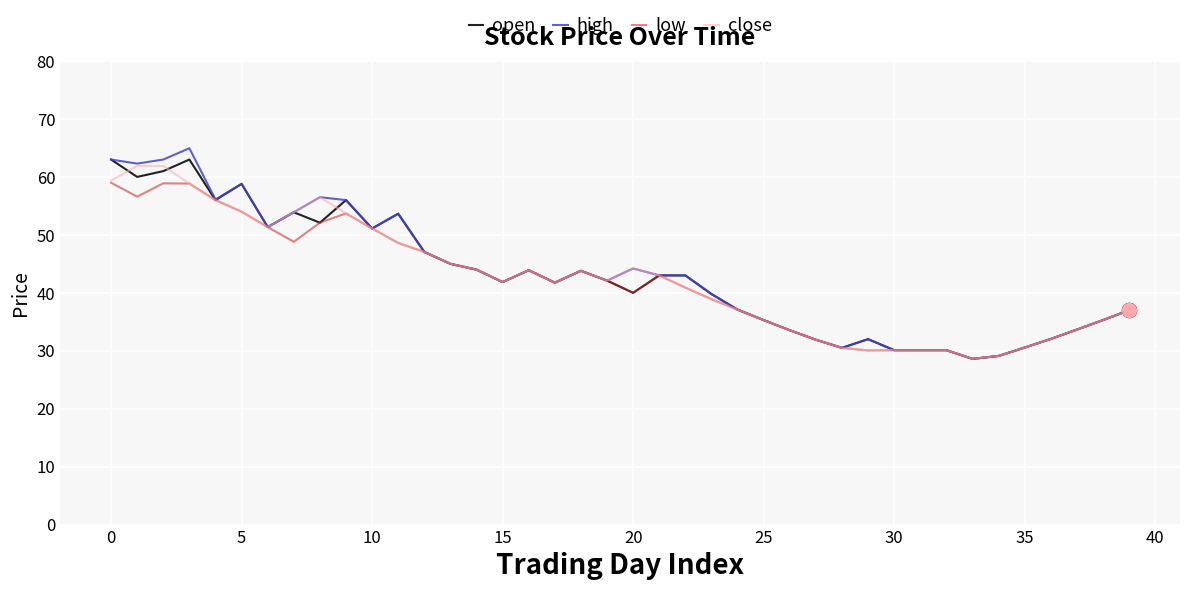

What is the maximum value shown in the chart?

65.0